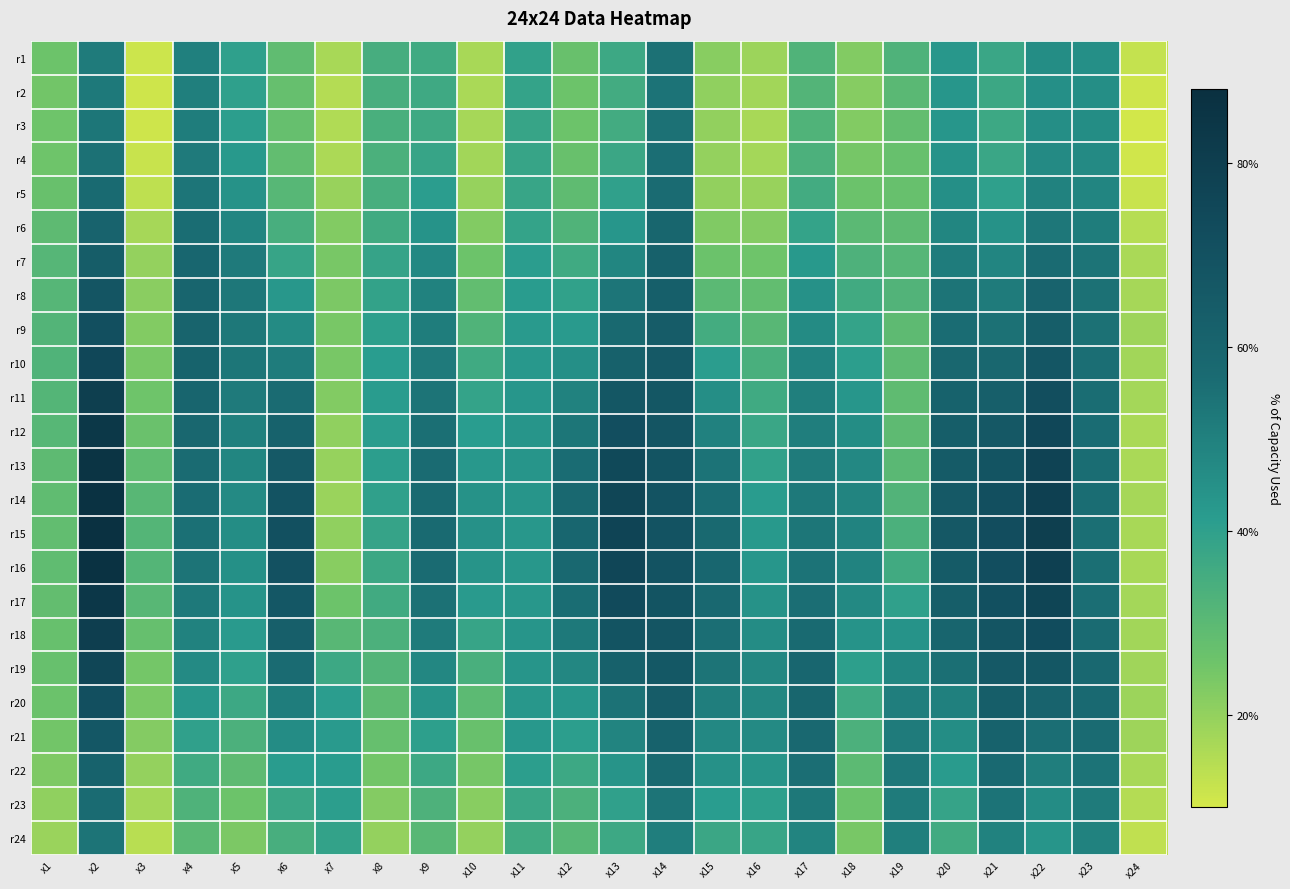

Reading right to left, extract all data points from this chart.

r1: x24=0.1	x23=0.5	x22=0.5	x21=0.4	x20=0.4	x19=0.3	x18=0.2	x17=0.3	x16=0.2	x15=0.2	x14=0.5	x13=0.4	x12=0.3	x11=0.4	x10=0.2	x9=0.4	x8=0.3	x7=0.2	x6=0.3	x5=0.4	x4=0.5	x3=0.1	x2=0.5	x1=0.3
r2: x24=0.1	x23=0.5	x22=0.5	x21=0.4	x20=0.4	x19=0.3	x18=0.2	x17=0.3	x16=0.2	x15=0.2	x14=0.5	x13=0.4	x12=0.3	x11=0.4	x10=0.2	x9=0.4	x8=0.3	x7=0.2	x6=0.3	x5=0.4	x4=0.5	x3=0.1	x2=0.5	x1=0.3
r3: x24=0.1	x23=0.5	x22=0.5	x21=0.4	x20=0.4	x19=0.3	x18=0.2	x17=0.3	x16=0.2	x15=0.2	x14=0.5	x13=0.4	x12=0.3	x11=0.4	x10=0.2	x9=0.4	x8=0.3	x7=0.2	x6=0.3	x5=0.4	x4=0.5	x3=0.1	x2=0.5	x1=0.3
r4: x24=0.1	x23=0.5	x22=0.5	x21=0.4	x20=0.4	x19=0.3	x18=0.2	x17=0.3	x16=0.2	x15=0.2	x14=0.6	x13=0.4	x12=0.3	x11=0.4	x10=0.2	x9=0.4	x8=0.3	x7=0.2	x6=0.3	x5=0.4	x4=0.5	x3=0.1	x2=0.5	x1=0.3
r5: x24=0.1	x23=0.5	x22=0.5	x21=0.4	x20=0.5	x19=0.3	x18=0.3	x17=0.4	x16=0.2	x15=0.2	x14=0.6	x13=0.4	x12=0.3	x11=0.4	x10=0.2	x9=0.4	x8=0.3	x7=0.2	x6=0.3	x5=0.4	x4=0.5	x3=0.1	x2=0.6	x1=0.3
r6: x24=0.1	x23=0.5	x22=0.5	x21=0.4	x20=0.5	x19=0.3	x18=0.3	x17=0.4	x16=0.2	x15=0.2	x14=0.6	x13=0.4	x12=0.3	x11=0.4	x10=0.2	x9=0.4	x8=0.4	x7=0.2	x6=0.3	x5=0.5	x4=0.6	x3=0.2	x2=0.6	x1=0.3
r7: x24=0.2	x23=0.5	x22=0.6	x21=0.5	x20=0.5	x19=0.3	x18=0.3	x17=0.4	x16=0.3	x15=0.3	x14=0.6	x13=0.5	x12=0.4	x11=0.4	x10=0.3	x9=0.5	x8=0.4	x7=0.2	x6=0.4	x5=0.5	x4=0.6	x3=0.2	x2=0.6	x1=0.3
r8: x24=0.2	x23=0.5	x22=0.6	x21=0.5	x20=0.5	x19=0.3	x18=0.4	x17=0.4	x16=0.3	x15=0.3	x14=0.6	x13=0.5	x12=0.4	x11=0.4	x10=0.3	x9=0.5	x8=0.4	x7=0.2	x6=0.4	x5=0.5	x4=0.6	x3=0.2	x2=0.7	x1=0.3
r9: x24=0.2	x23=0.5	x22=0.6	x21=0.5	x20=0.6	x19=0.3	x18=0.4	x17=0.5	x16=0.3	x15=0.4	x14=0.6	x13=0.6	x12=0.4	x11=0.4	x10=0.3	x9=0.5	x8=0.4	x7=0.2	x6=0.5	x5=0.5	x4=0.6	x3=0.2	x2=0.7	x1=0.3
r10: x24=0.2	x23=0.6	x22=0.7	x21=0.6	x20=0.6	x19=0.3	x18=0.4	x17=0.5	x16=0.3	x15=0.4	x14=0.7	x13=0.6	x12=0.5	x11=0.4	x10=0.4	x9=0.5	x8=0.4	x7=0.2	x6=0.5	x5=0.5	x4=0.6	x3=0.2	x2=0.8	x1=0.3
r11: x24=0.2	x23=0.6	x22=0.7	x21=0.6	x20=0.6	x19=0.3	x18=0.4	x17=0.5	x16=0.4	x15=0.5	x14=0.7	x13=0.7	x12=0.5	x11=0.4	x10=0.4	x9=0.5	x8=0.4	x7=0.2	x6=0.6	x5=0.5	x4=0.6	x3=0.3	x2=0.8	x1=0.3
r12: x24=0.2	x23=0.6	x22=0.7	x21=0.7	x20=0.6	x19=0.3	x18=0.5	x17=0.5	x16=0.4	x15=0.5	x14=0.7	x13=0.7	x12=0.5	x11=0.4	x10=0.4	x9=0.6	x8=0.4	x7=0.2	x6=0.6	x5=0.5	x4=0.6	x3=0.3	x2=0.8	x1=0.3
r13: x24=0.2	x23=0.6	x22=0.8	x21=0.7	x20=0.6	x19=0.3	x18=0.5	x17=0.5	x16=0.4	x15=0.5	x14=0.7	x13=0.7	x12=0.6	x11=0.4	x10=0.4	x9=0.6	x8=0.4	x7=0.2	x6=0.7	x5=0.5	x4=0.6	x3=0.3	x2=0.9	x1=0.3
r14: x24=0.2	x23=0.6	x22=0.8	x21=0.7	x20=0.7	x19=0.3	x18=0.5	x17=0.5	x16=0.4	x15=0.6	x14=0.7	x13=0.8	x12=0.6	x11=0.4	x10=0.4	x9=0.6	x8=0.4	x7=0.2	x6=0.7	x5=0.5	x4=0.6	x3=0.3	x2=0.9	x1=0.3
r15: x24=0.2	x23=0.6	x22=0.8	x21=0.7	x20=0.7	x19=0.3	x18=0.5	x17=0.5	x16=0.4	x15=0.6	x14=0.7	x13=0.8	x12=0.6	x11=0.4	x10=0.4	x9=0.6	x8=0.4	x7=0.2	x6=0.7	x5=0.5	x4=0.5	x3=0.3	x2=0.9	x1=0.3
r16: x24=0.2	x23=0.6	x22=0.8	x21=0.7	x20=0.6	x19=0.4	x18=0.5	x17=0.5	x16=0.4	x15=0.6	x14=0.7	x13=0.8	x12=0.6	x11=0.4	x10=0.4	x9=0.6	x8=0.4	x7=0.2	x6=0.7	x5=0.5	x4=0.5	x3=0.3	x2=0.9	x1=0.3
r17: x24=0.2	x23=0.6	x22=0.8	x21=0.7	x20=0.6	x19=0.4	x18=0.5	x17=0.6	x16=0.4	x15=0.6	x14=0.7	x13=0.7	x12=0.6	x11=0.4	x10=0.4	x9=0.5	x8=0.4	x7=0.3	x6=0.7	x5=0.4	x4=0.5	x3=0.3	x2=0.8	x1=0.3
r18: x24=0.2	x23=0.6	x22=0.7	x21=0.7	x20=0.6	x19=0.4	x18=0.4	x17=0.6	x16=0.5	x15=0.6	x14=0.7	x13=0.7	x12=0.5	x11=0.4	x10=0.4	x9=0.5	x8=0.3	x7=0.3	x6=0.6	x5=0.4	x4=0.5	x3=0.3	x2=0.8	x1=0.3
r19: x24=0.2	x23=0.6	x22=0.7	x21=0.7	x20=0.6	x19=0.5	x18=0.4	x17=0.6	x16=0.5	x15=0.5	x14=0.7	x13=0.6	x12=0.5	x11=0.4	x10=0.3	x9=0.5	x8=0.3	x7=0.4	x6=0.6	x5=0.4	x4=0.5	x3=0.2	x2=0.8	x1=0.3
r20: x24=0.2	x23=0.6	x22=0.6	x21=0.6	x20=0.5	x19=0.5	x18=0.4	x17=0.6	x16=0.5	x15=0.5	x14=0.6	x13=0.5	x12=0.4	x11=0.4	x10=0.3	x9=0.4	x8=0.3	x7=0.4	x6=0.5	x5=0.4	x4=0.4	x3=0.2	x2=0.7	x1=0.3
r21: x24=0.2	x23=0.6	x22=0.6	x21=0.6	x20=0.5	x19=0.5	x18=0.3	x17=0.6	x16=0.5	x15=0.5	x14=0.6	x13=0.5	x12=0.4	x11=0.4	x10=0.3	x9=0.4	x8=0.3	x7=0.4	x6=0.5	x5=0.3	x4=0.4	x3=0.2	x2=0.7	x1=0.3
r22: x24=0.2	x23=0.5	x22=0.5	x21=0.6	x20=0.4	x19=0.5	x18=0.3	x17=0.6	x16=0.4	x15=0.4	x14=0.6	x13=0.4	x12=0.4	x11=0.4	x10=0.2	x9=0.4	x8=0.3	x7=0.4	x6=0.4	x5=0.3	x4=0.4	x3=0.2	x2=0.6	x1=0.2
r23: x24=0.2	x23=0.5	x22=0.5	x21=0.5	x20=0.4	x19=0.5	x18=0.3	x17=0.5	x16=0.4	x15=0.4	x14=0.5	x13=0.4	x12=0.3	x11=0.4	x10=0.2	x9=0.3	x8=0.2	x7=0.4	x6=0.4	x5=0.3	x4=0.3	x3=0.2	x2=0.6	x1=0.2
r24: x24=0.1	x23=0.5	x22=0.4	x21=0.5	x20=0.4	x19=0.5	x18=0.2	x17=0.5	x16=0.4	x15=0.4	x14=0.5	x13=0.4	x12=0.3	x11=0.4	x10=0.2	x9=0.3	x8=0.2	x7=0.4	x6=0.3	x5=0.2	x4=0.3	x3=0.1	x2=0.5	x1=0.2